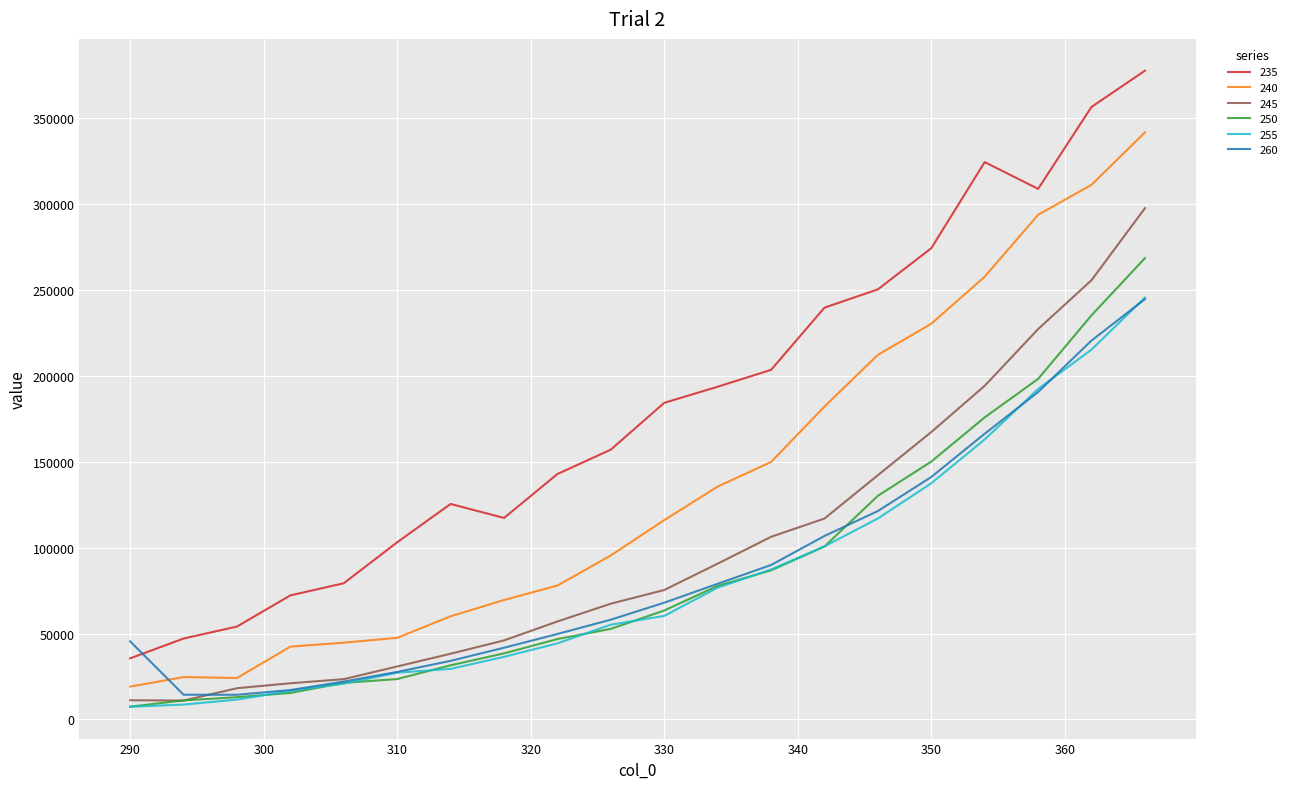

What is the maximum value shown in the chart?

377777.8